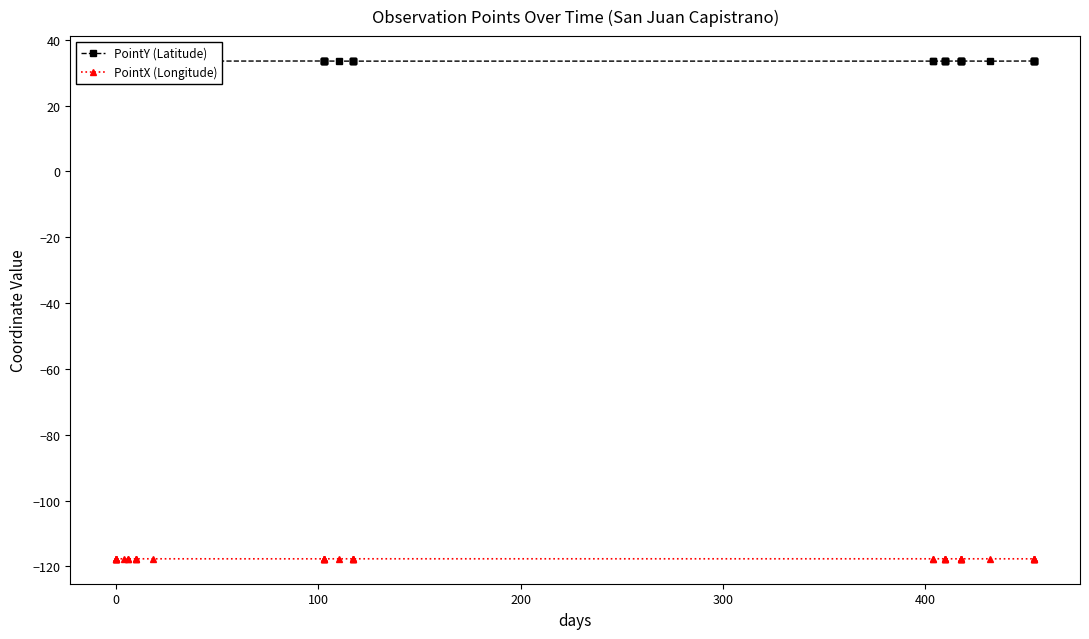

What are all the series names shown in the legend?

PointY (Latitude), PointX (Longitude)